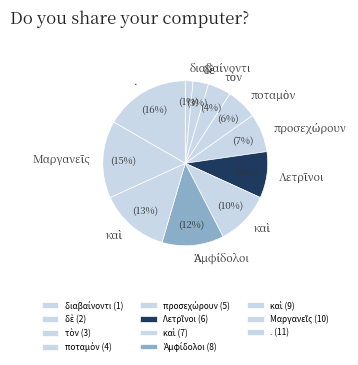

How many segments does this pie chart have?

11